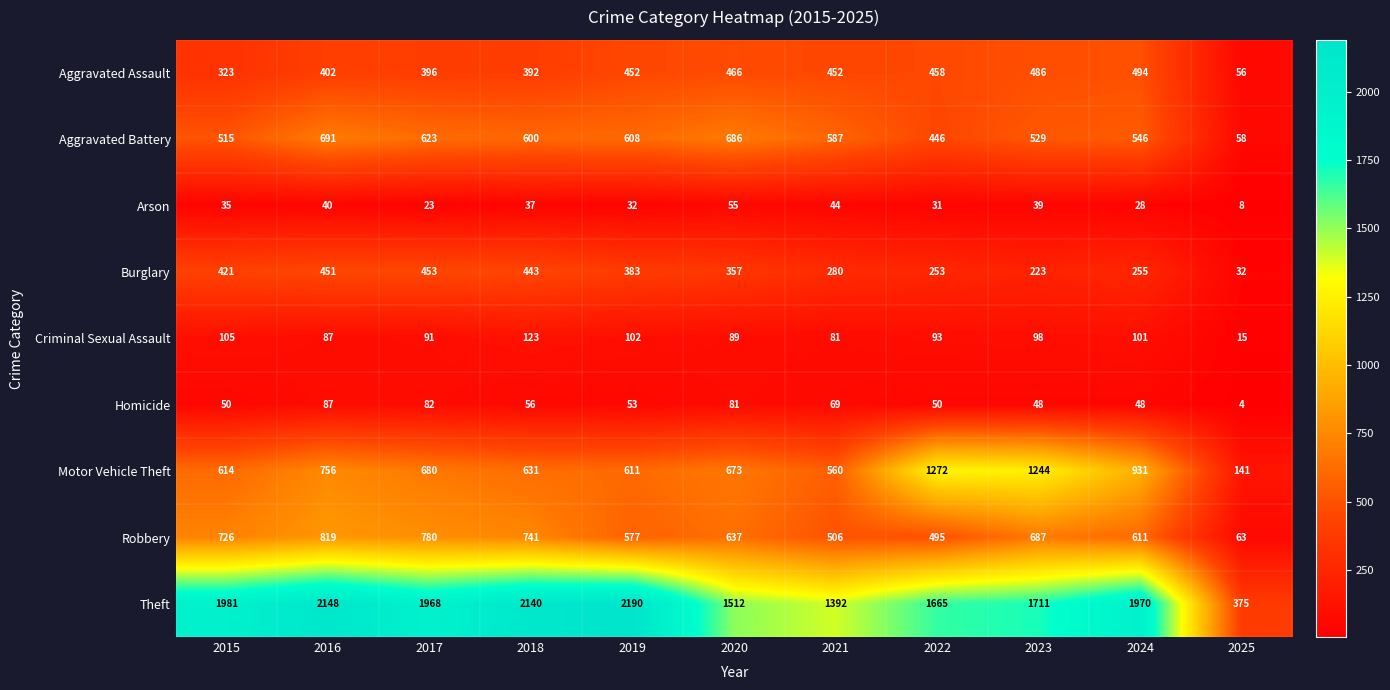

Rank the series at 2015 from lowest to highest value.

Arson, Homicide, Criminal Sexual Assault, Aggravated Assault, Burglary, Aggravated Battery, Motor Vehicle Theft, Robbery, Theft